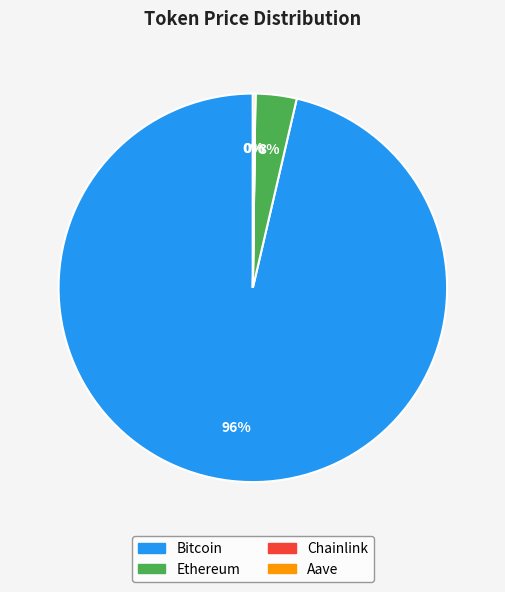

To the nearest percent, what is the average slice percentage?

25%